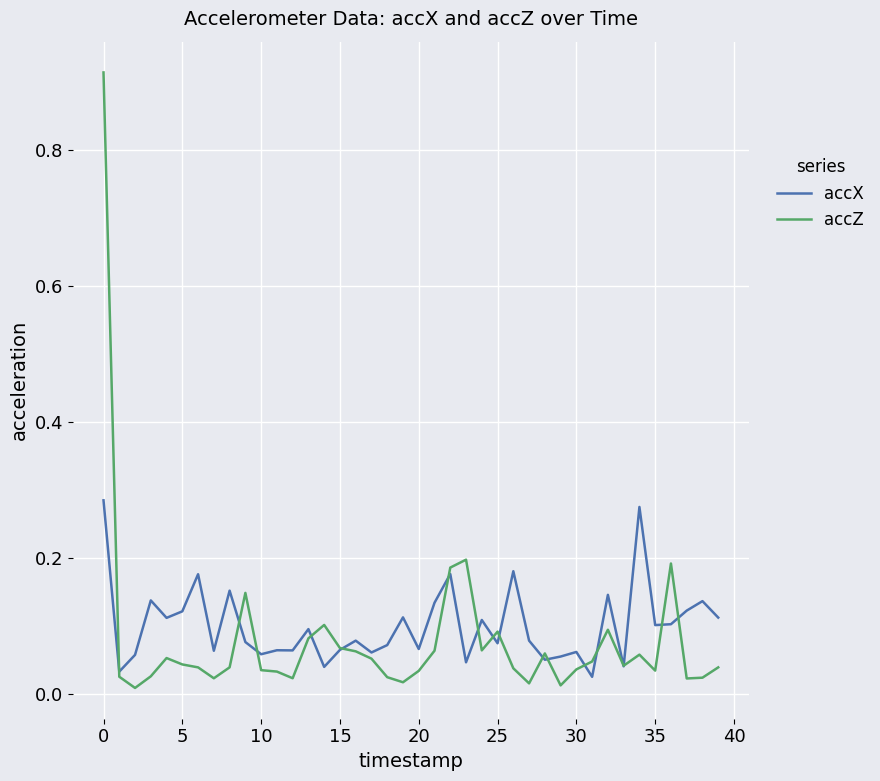

Which series has the widest spread of values?

accZ